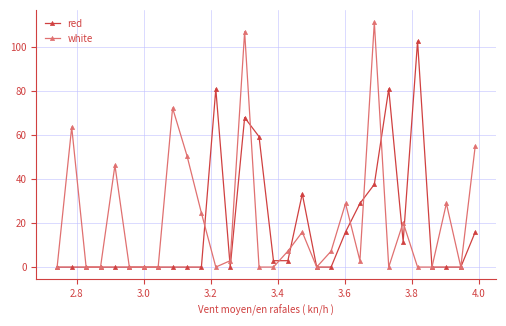

What is the value of the white point at the 9th from the left?

72.1